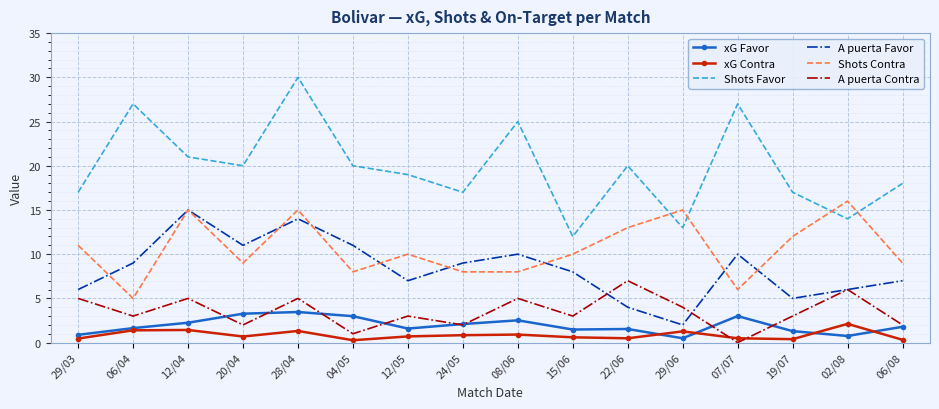

What is the lowest value of the Shots Contra series?

5.0